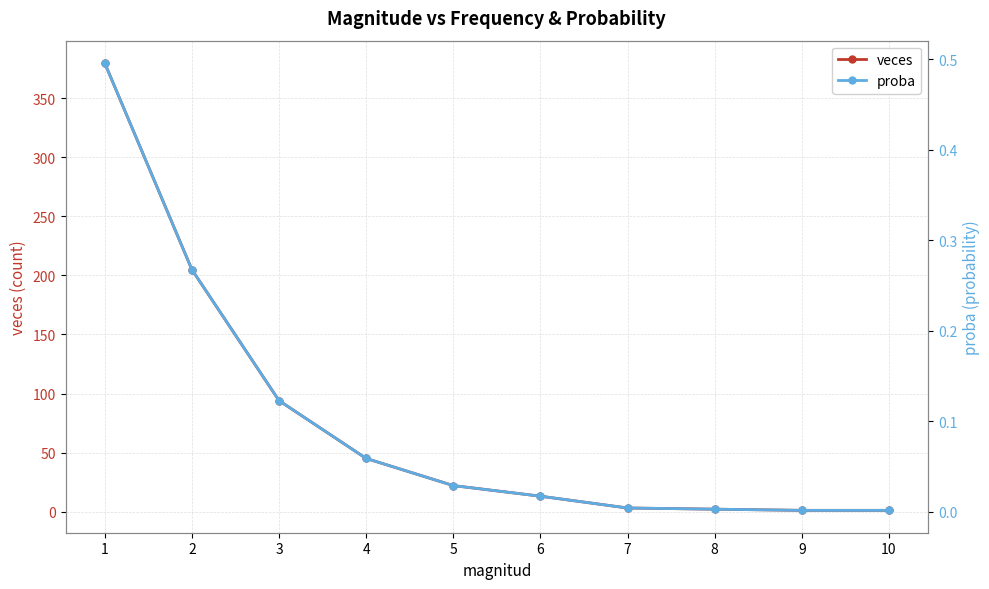

What are all the series names shown in the legend?

veces, proba